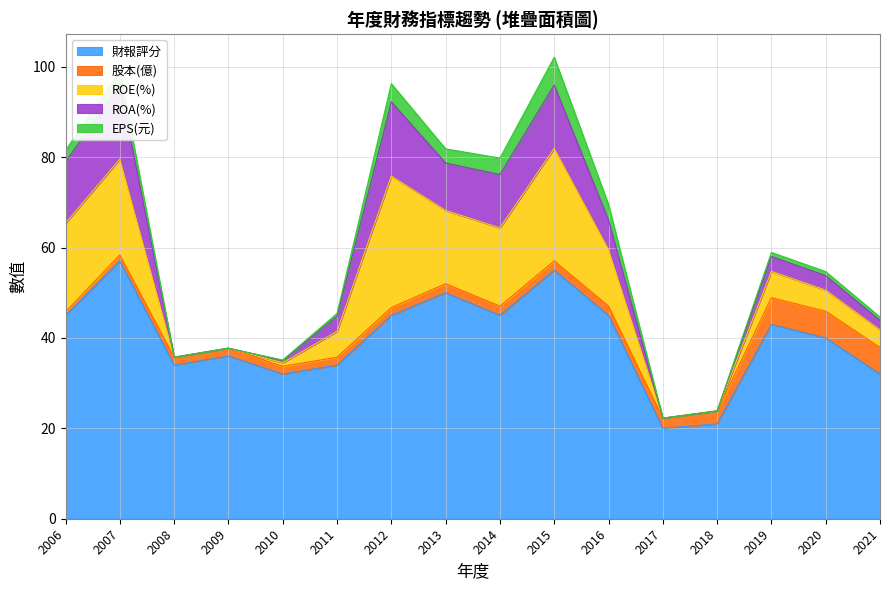

Which category has the lowest value in the 財報評分 series?

2017